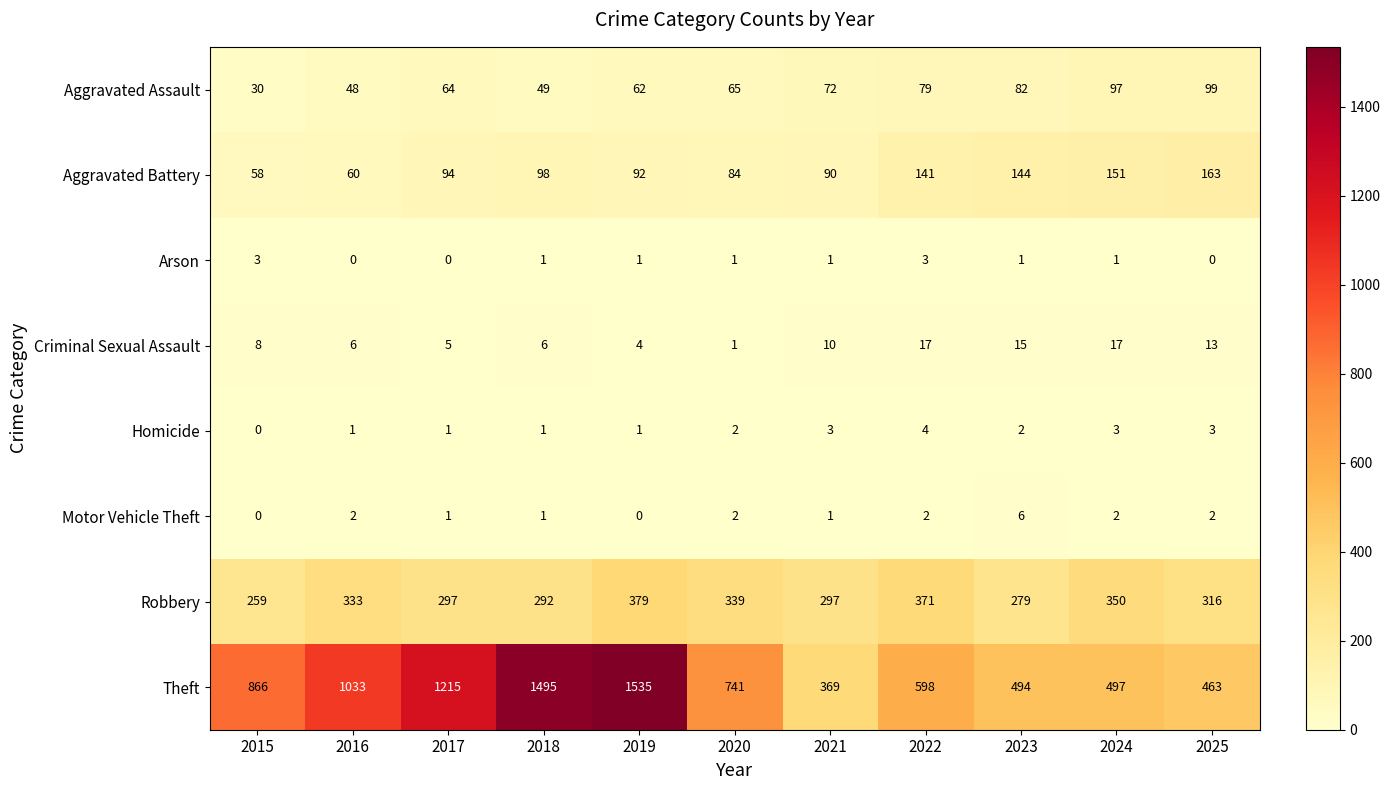

Rank the series by their maximum value, from lowest to highest.

Arson, Homicide, Motor Vehicle Theft, Criminal Sexual Assault, Aggravated Assault, Aggravated Battery, Robbery, Theft